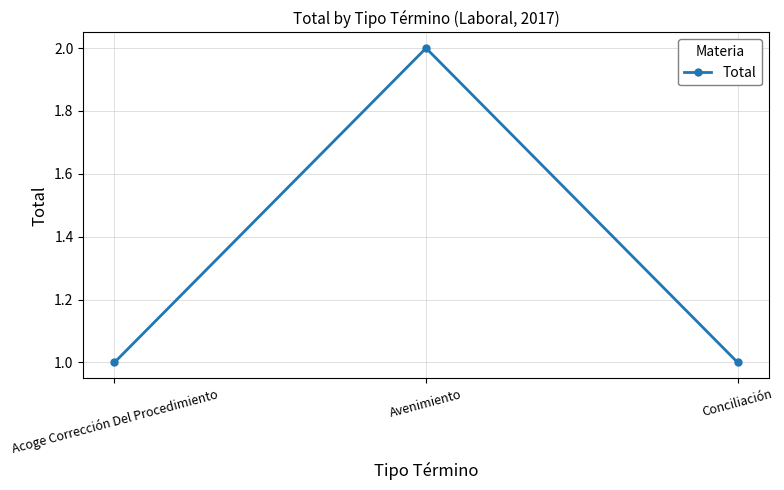

What is the greatest value displayed?

2